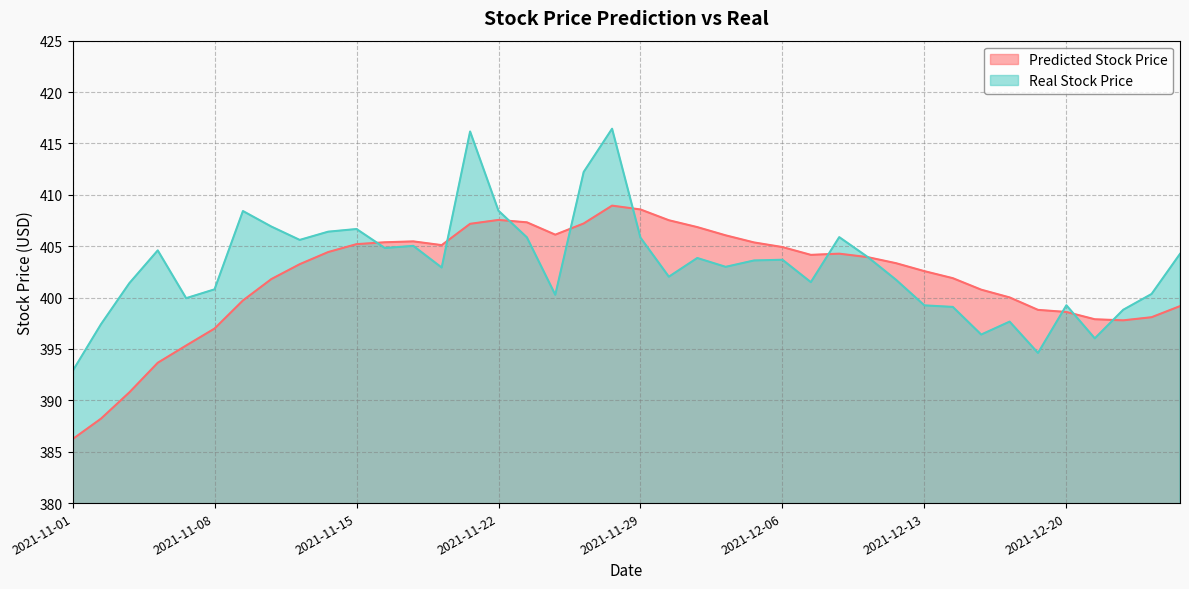

Between which two adjacent categories do Predicted Stock Price and Real Stock Price first intersect?

2021-11-15 and 2021-11-16